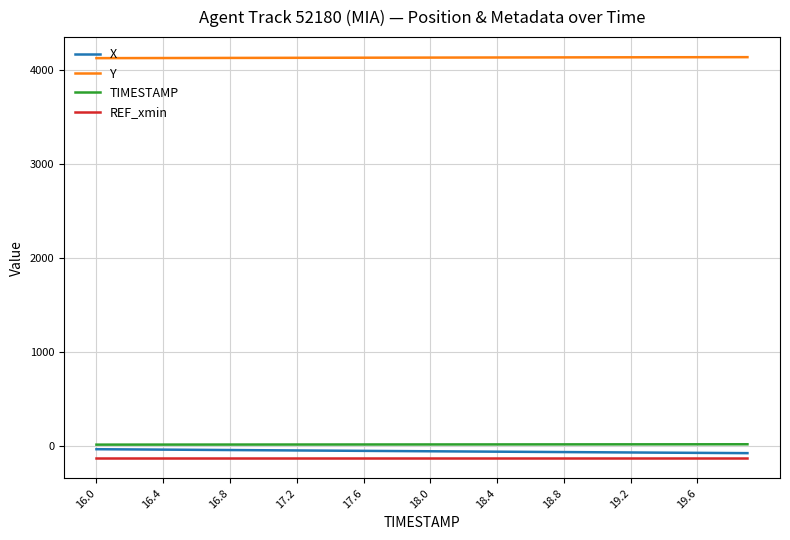

True or false: TIMESTAMP and REF_xmin intersect in this chart.

False